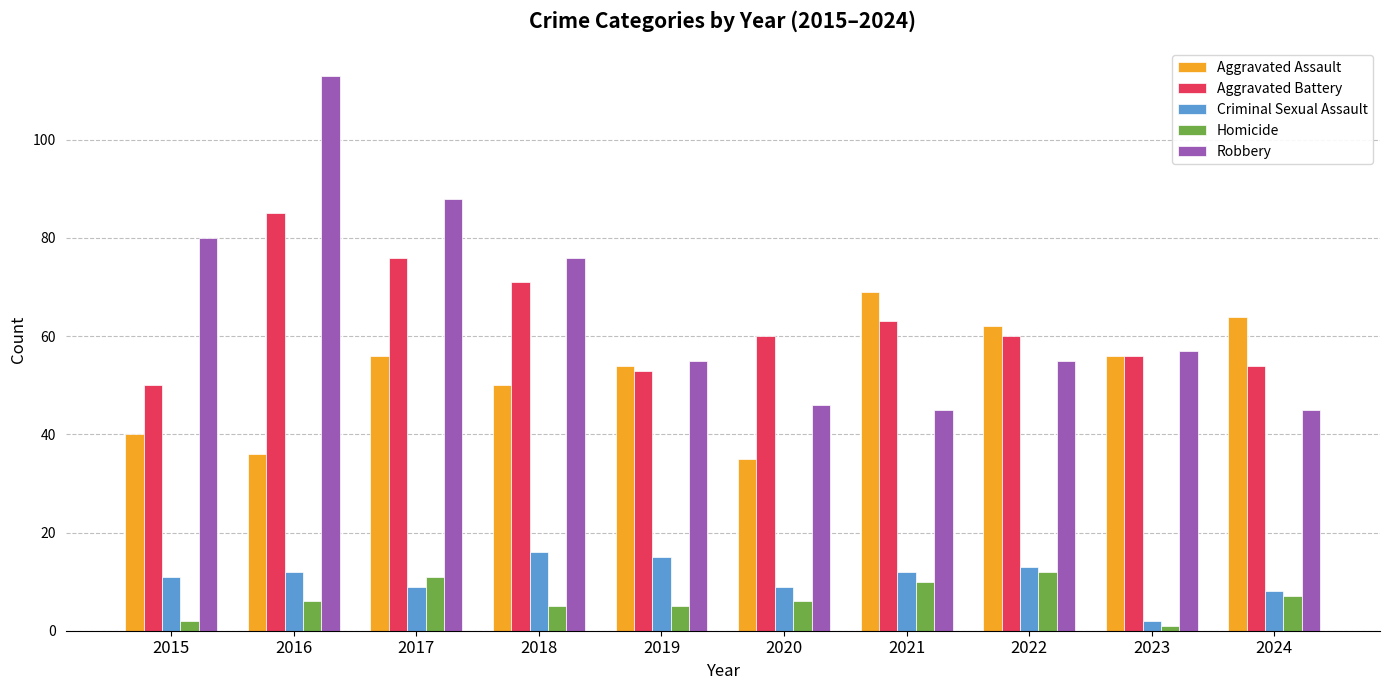

At how many categories does at least one series exceed 83?

2